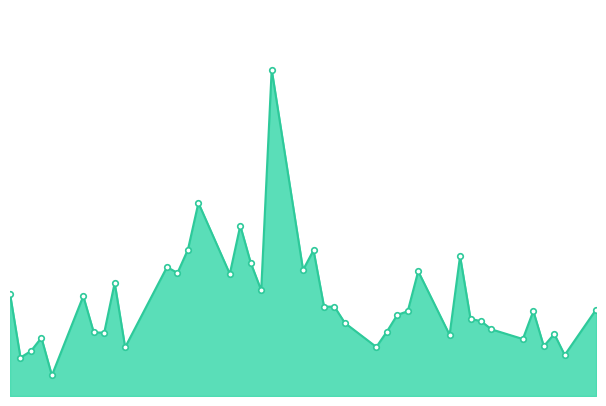

How many lines are shown in the chart?

1